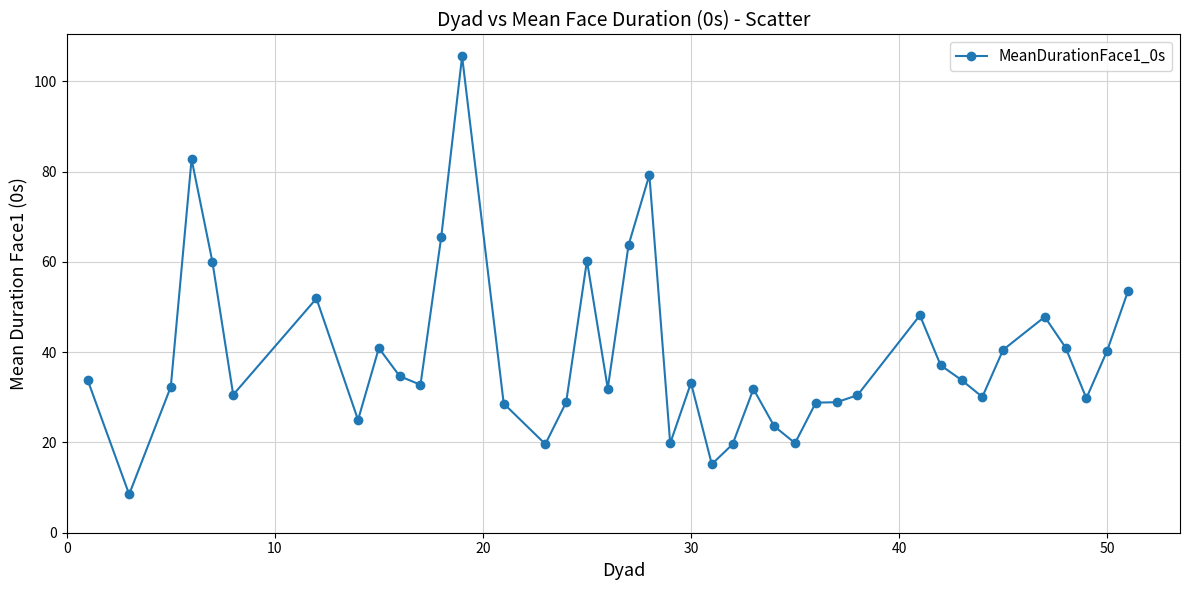

What is the difference between the maximum and minimum values?

97.0